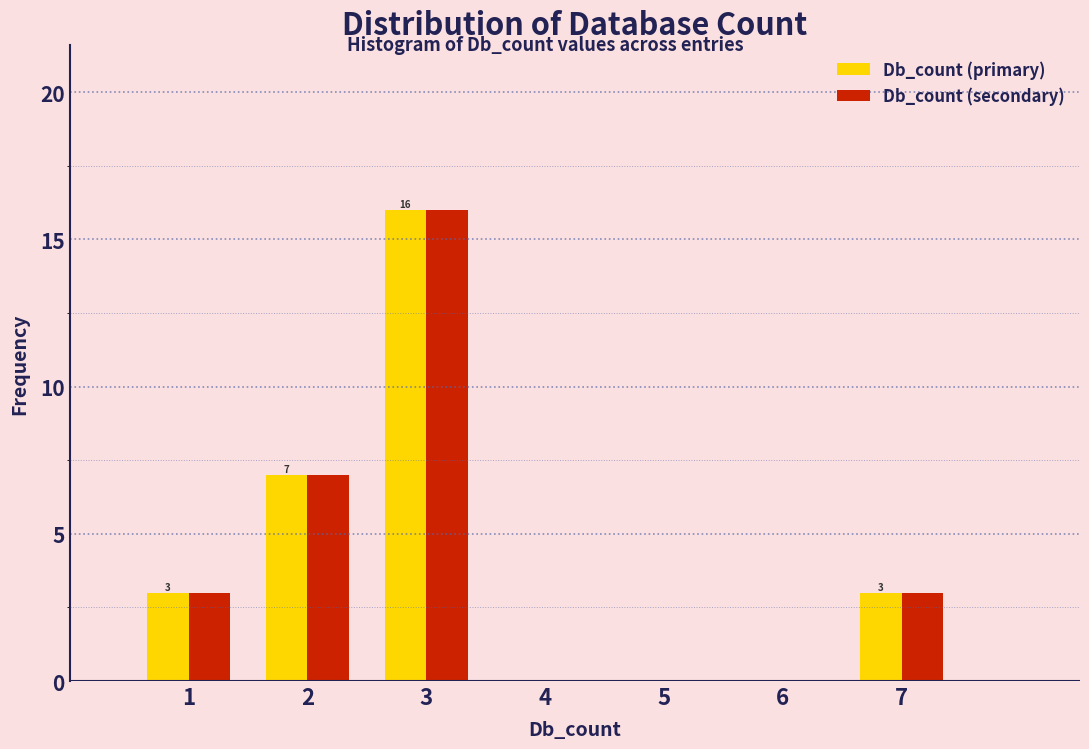

In the Db_count (primary) series, which range on the x-axis has the tallest bar?

2.5 to 3.5